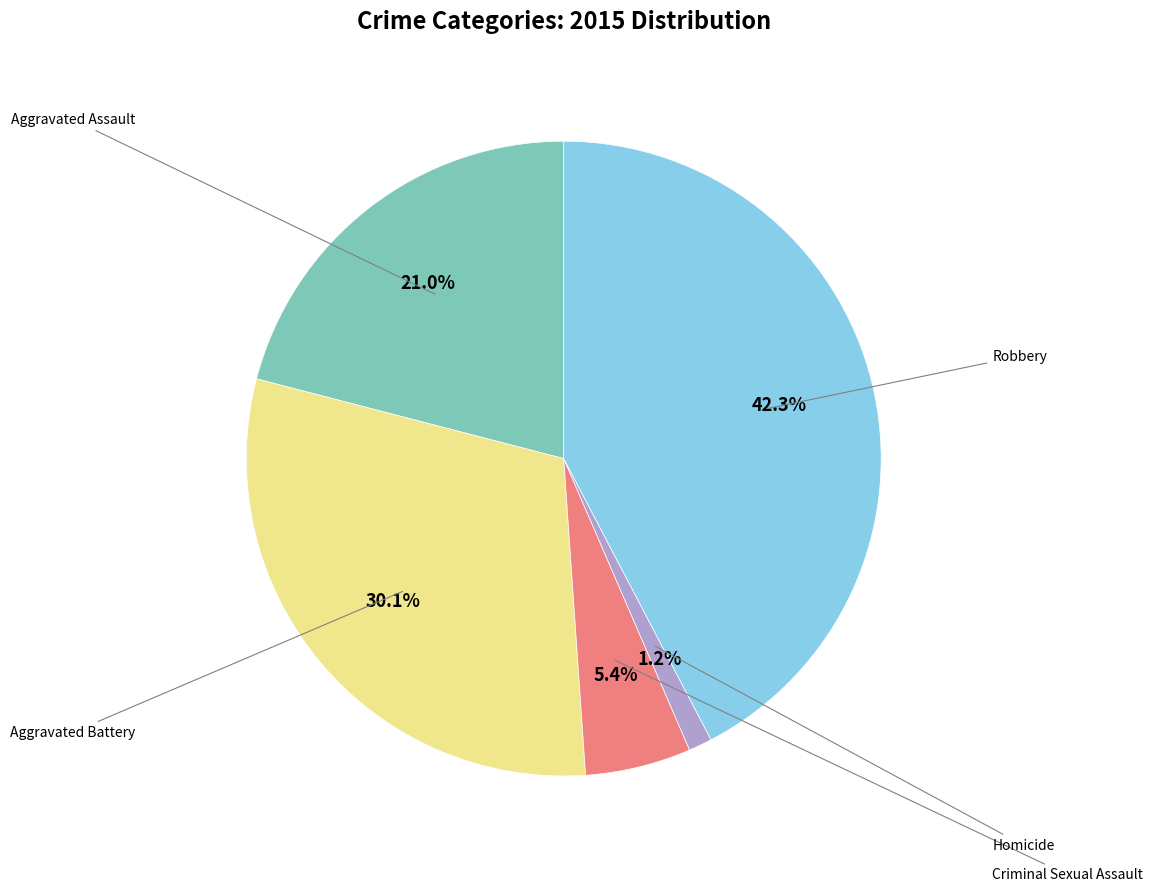

To the nearest percent, what is the difference between the largest and smallest slice percentages?

41%